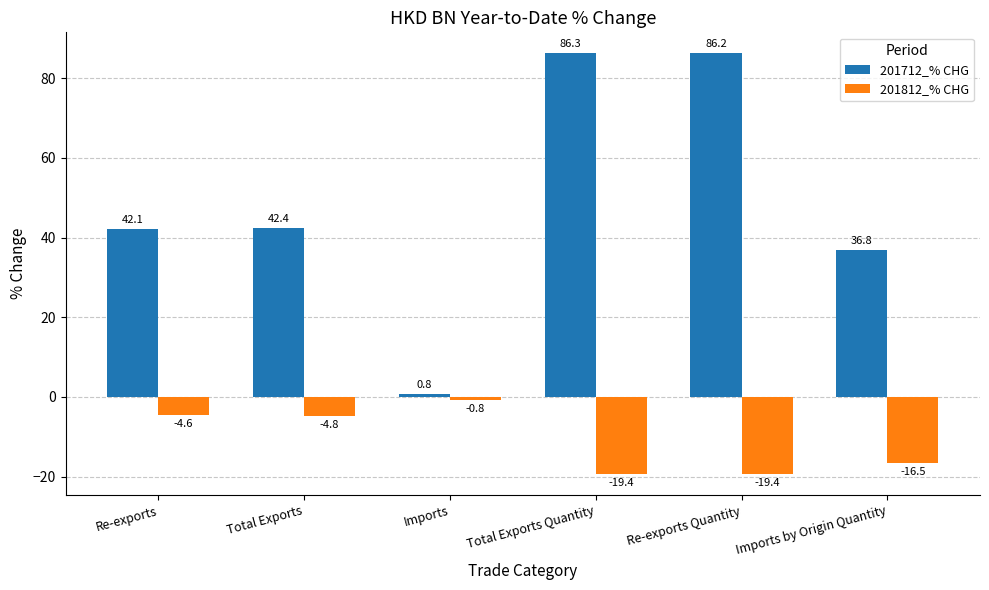

What is the average value of the 201712_% CHG series?

49.1